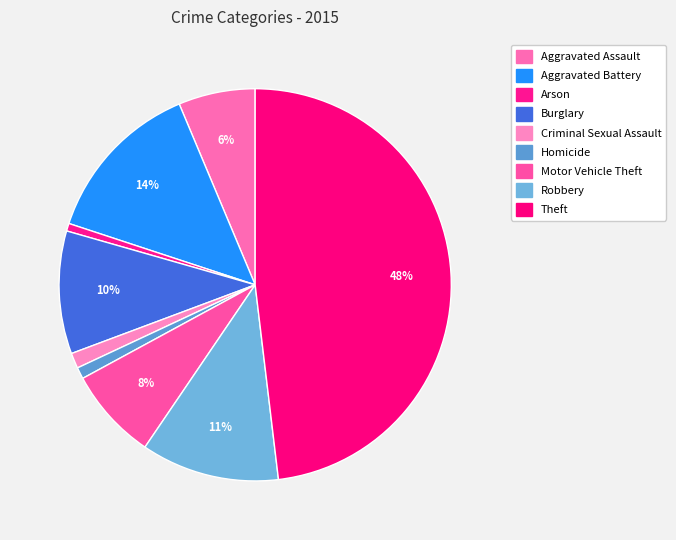

Which slice is the largest?

Theft